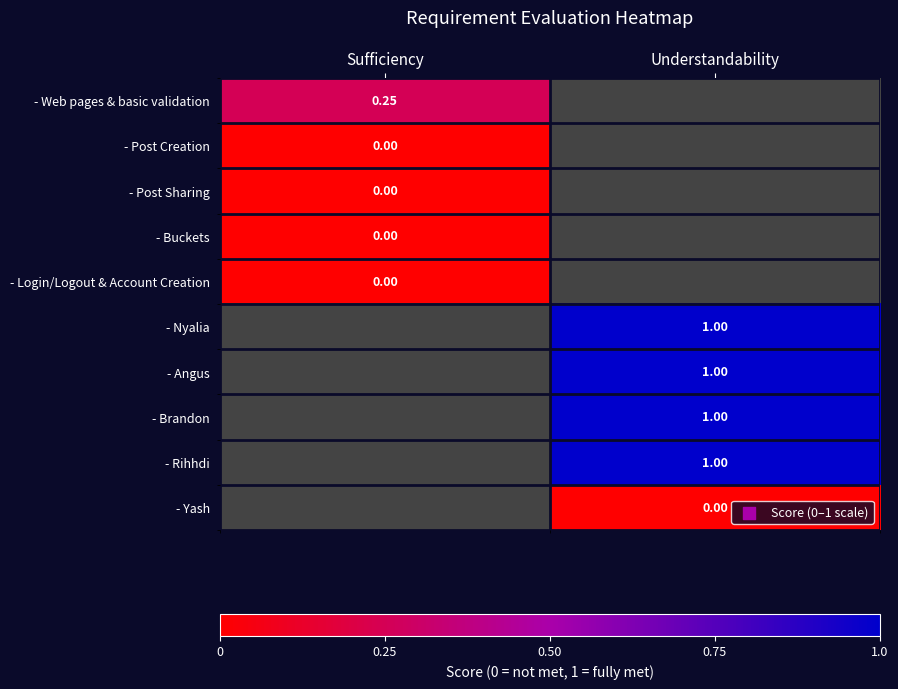

Which has a higher value, Sufficiency or Understandability?

Understandability